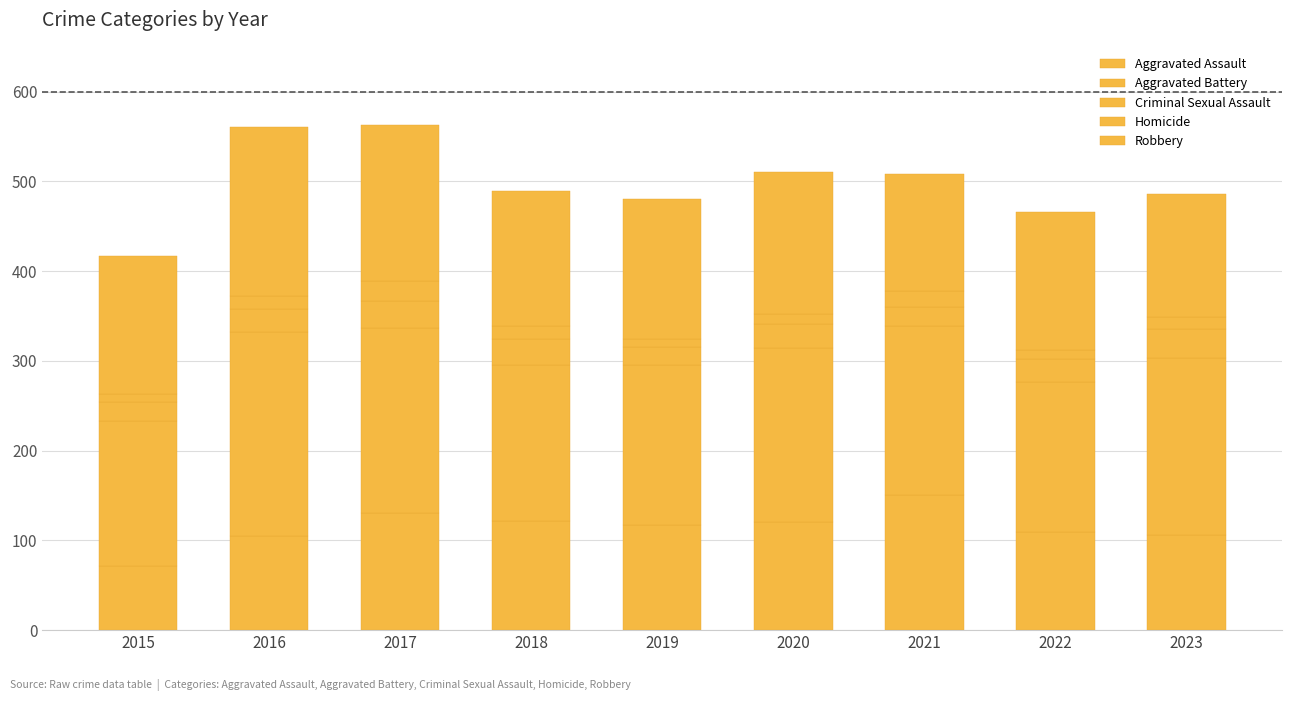

What is the difference between the Robbery values at 2021 and 2017?

44